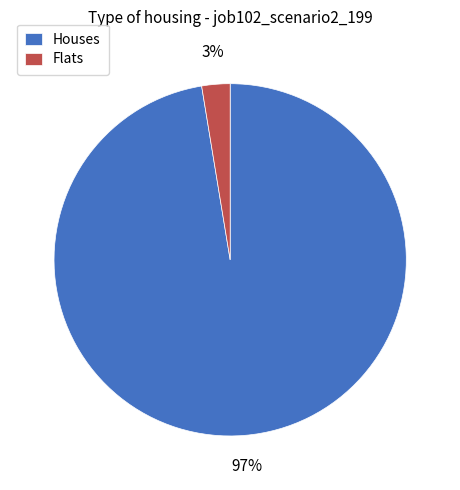

To the nearest percent, what is the combined percentage of Houses and Flats?

100%